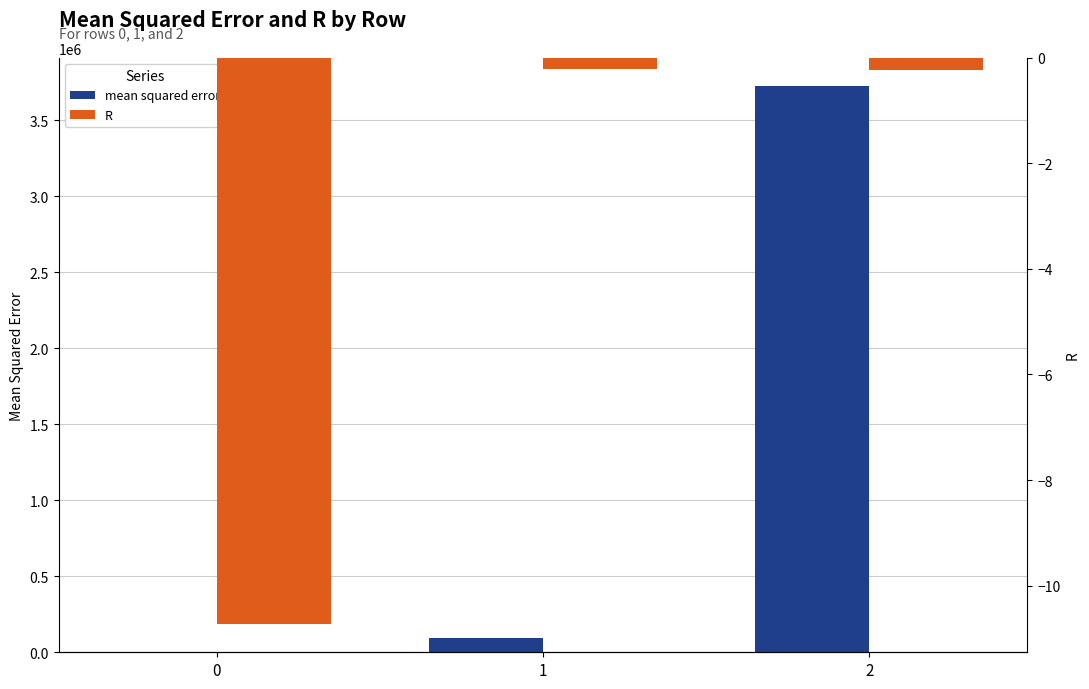

Reading right to left, extract all data points from this chart.

mean squared error: 3722997.8	91175.8	19.4
R: -0.2	-0.2	-10.7